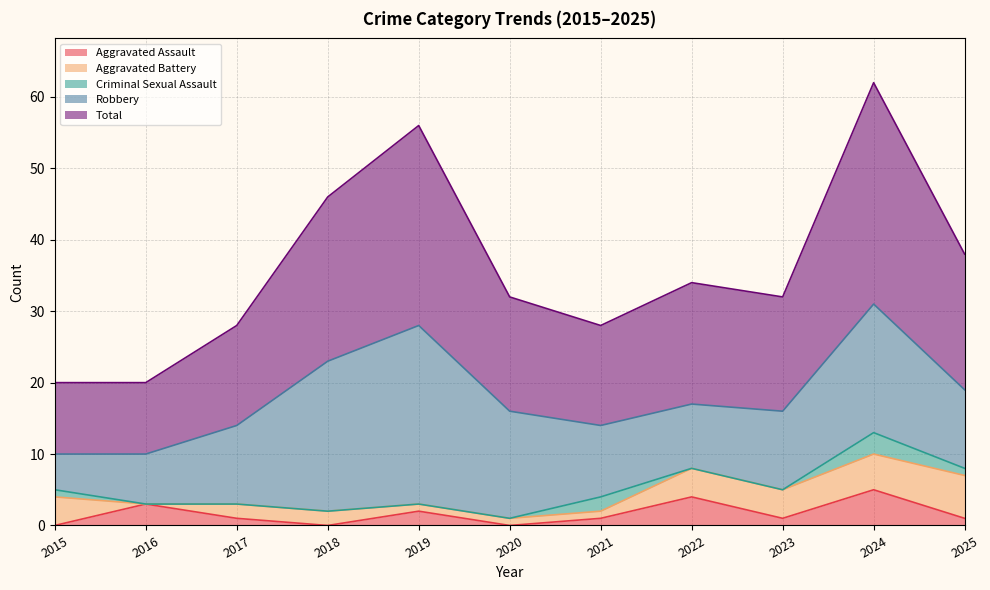

Reading left to right, extract all data points from this chart.

Aggravated Assault: 2015=0	2016=3	2017=1	2018=0	2019=2	2020=0	2021=1	2022=4	2023=1	2024=5	2025=1
Aggravated Battery: 2015=4	2016=0	2017=2	2018=2	2019=1	2020=1	2021=1	2022=4	2023=4	2024=5	2025=6
Criminal Sexual Assault: 2015=1	2016=0	2017=0	2018=0	2019=0	2020=0	2021=2	2022=0	2023=0	2024=3	2025=1
Robbery: 2015=5	2016=7	2017=11	2018=21	2019=25	2020=15	2021=10	2022=9	2023=11	2024=18	2025=11
Total: 2015=10	2016=10	2017=14	2018=23	2019=28	2020=16	2021=14	2022=17	2023=16	2024=31	2025=19